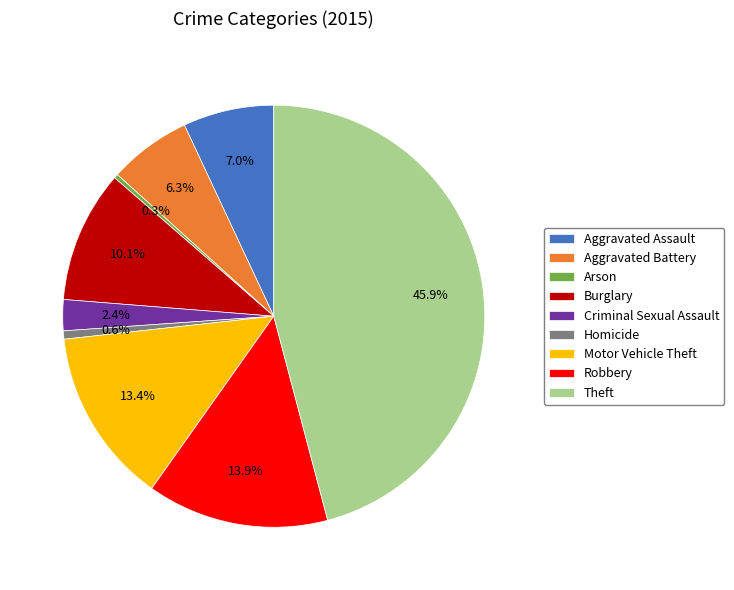

The Theft slice represents 46% of the pie. True or false?

True